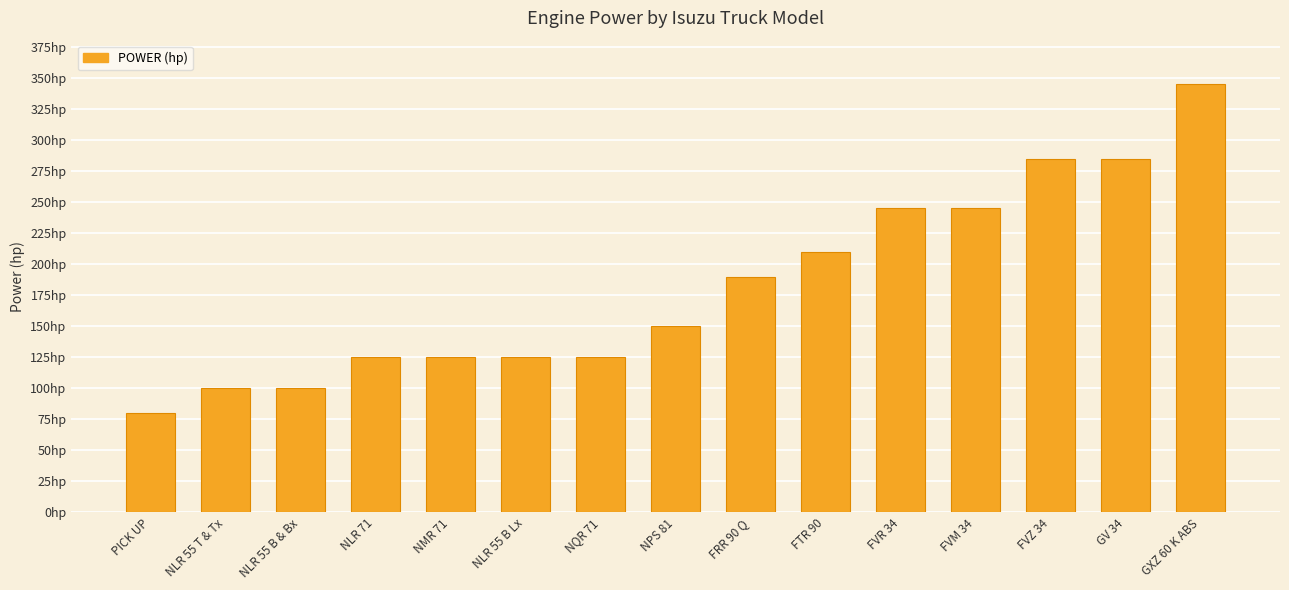

Rank the categories by value from highest to lowest.

GXZ 60 K ABS, FVZ 34, GV 34, FVR 34, FVM 34, FTR 90, FRR 90 Q, NPS 81, NLR 71, NMR 71, NLR 55 B Lx, NQR 71, NLR 55 T & Tx, NLR 55 B & Bx, PICK UP